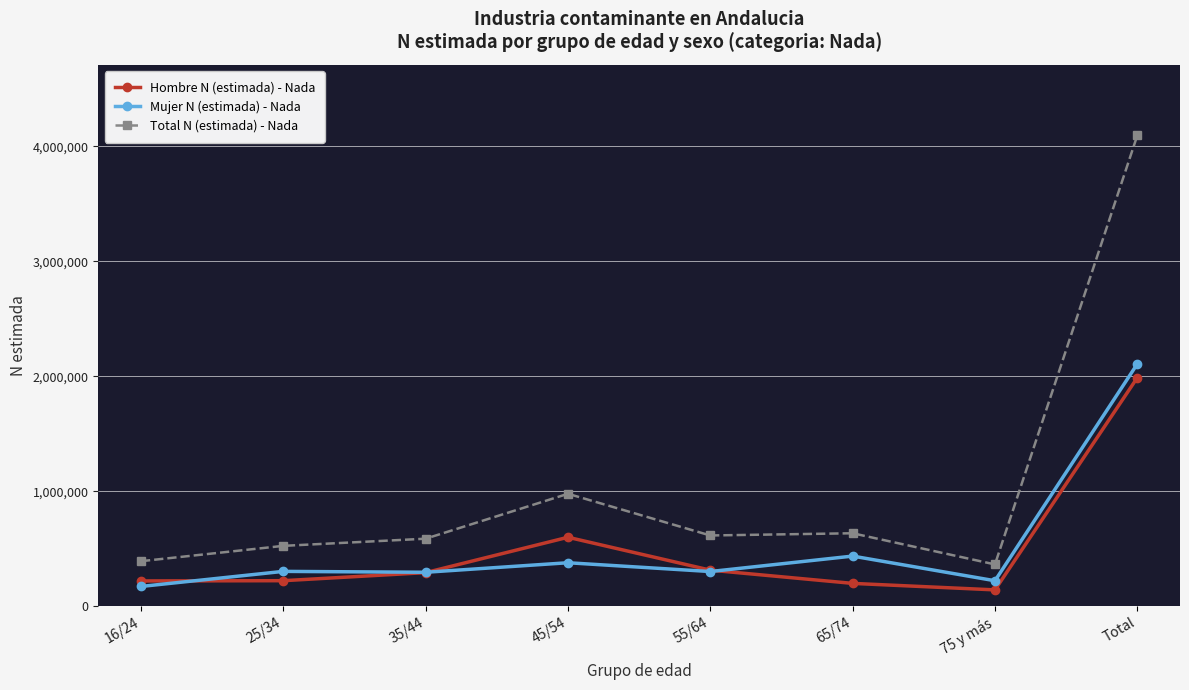

What is the approximate value of Hombre N (estimada) - Nada at 35/44, to the nearest 50?

292000